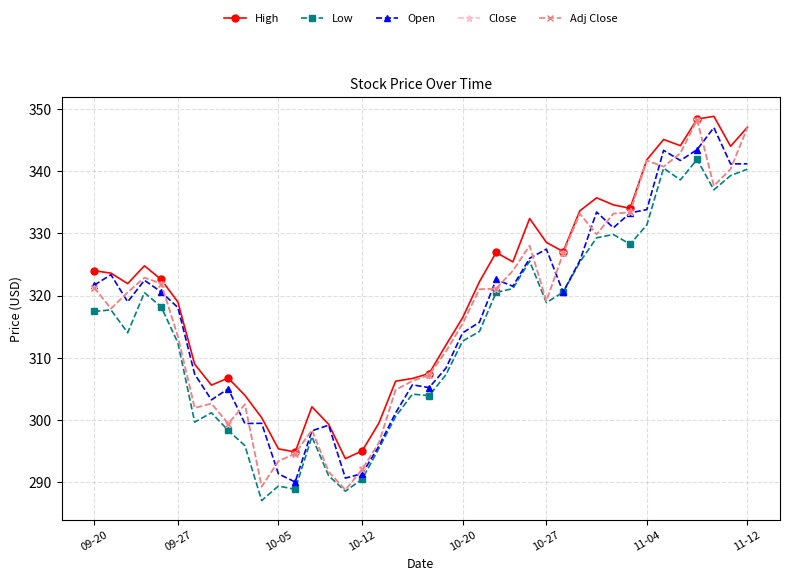

Which series has the largest total across all categories?

High